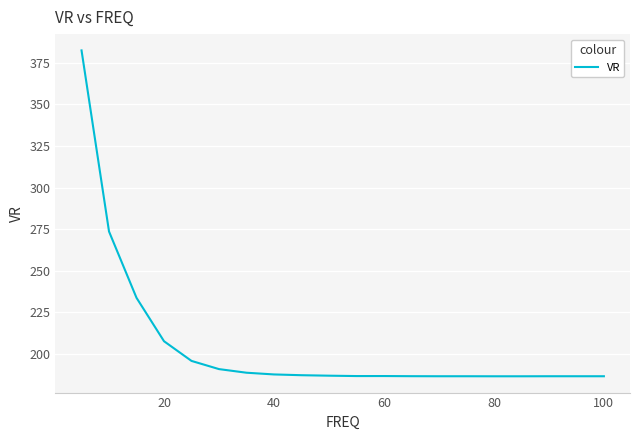

What is the minimum value shown in the chart?

186.5